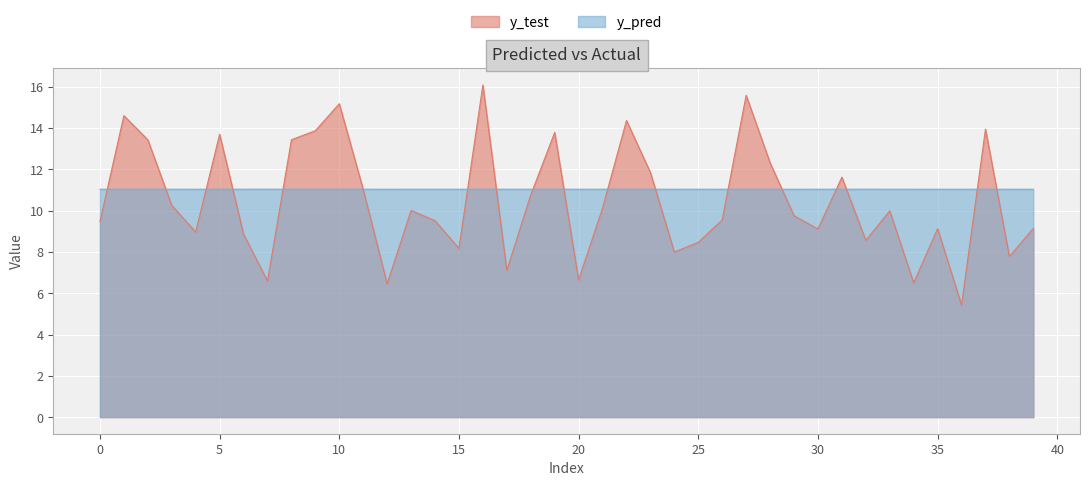

Rank the series at 17 from lowest to highest value.

y_test, y_pred